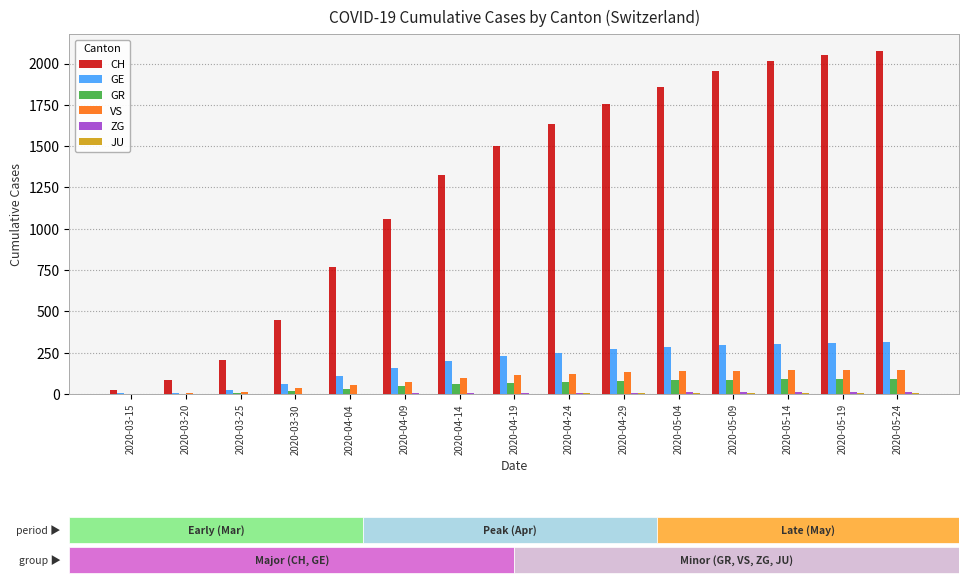

What is the sum of all VS values?

1369